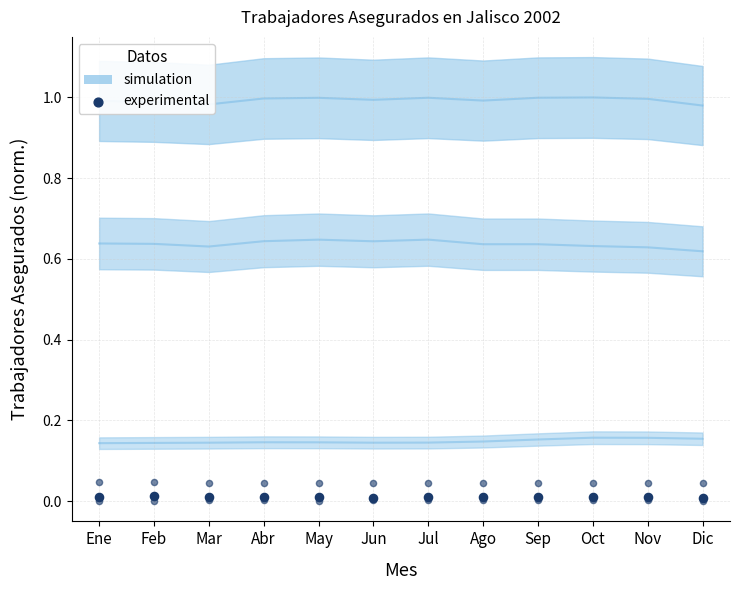

Between Nov and Feb, which is larger?

Feb